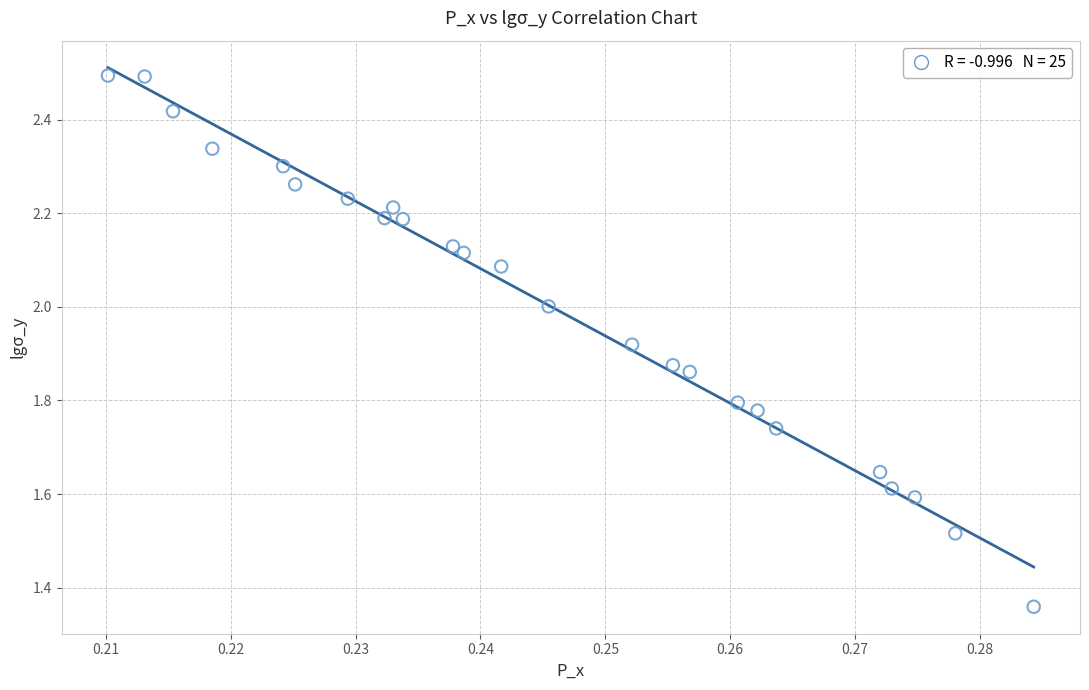

What is the range of Y values (max minus min)?

1.1